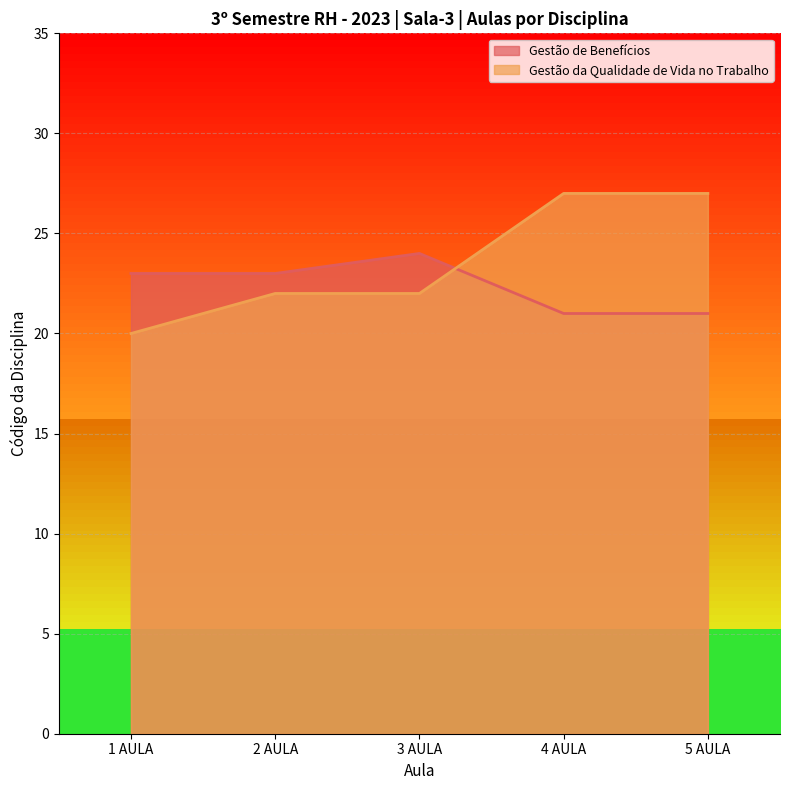

Which series changed the most between 1 AULA and 3 AULA?

Gestão da Qualidade de Vida no Trabalho